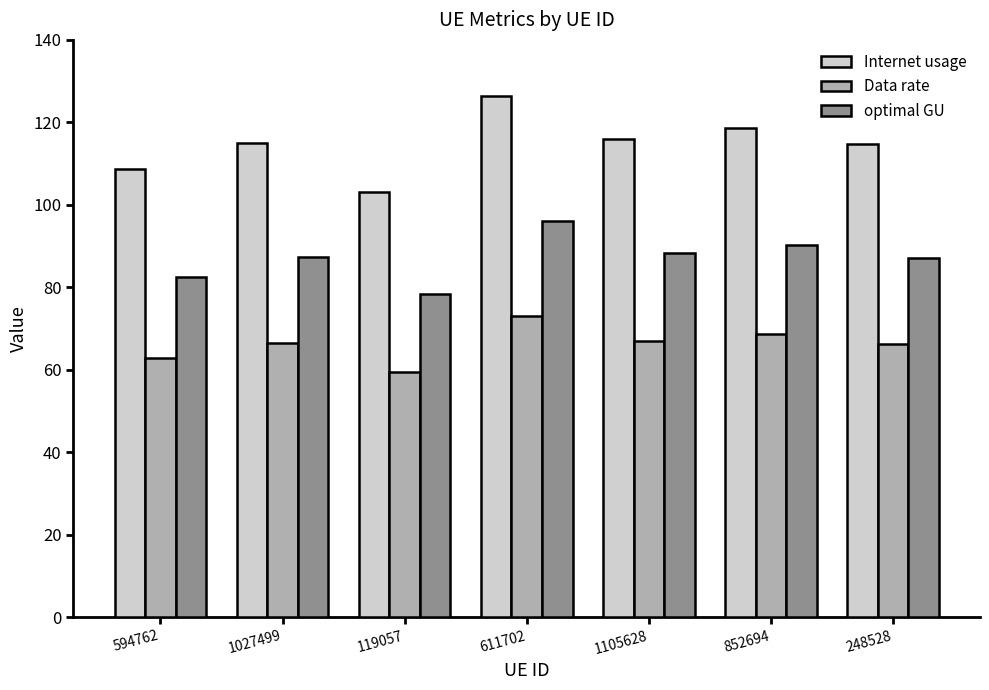

What is the sum of the optimal GU values at 248528 and 119057?

165.6